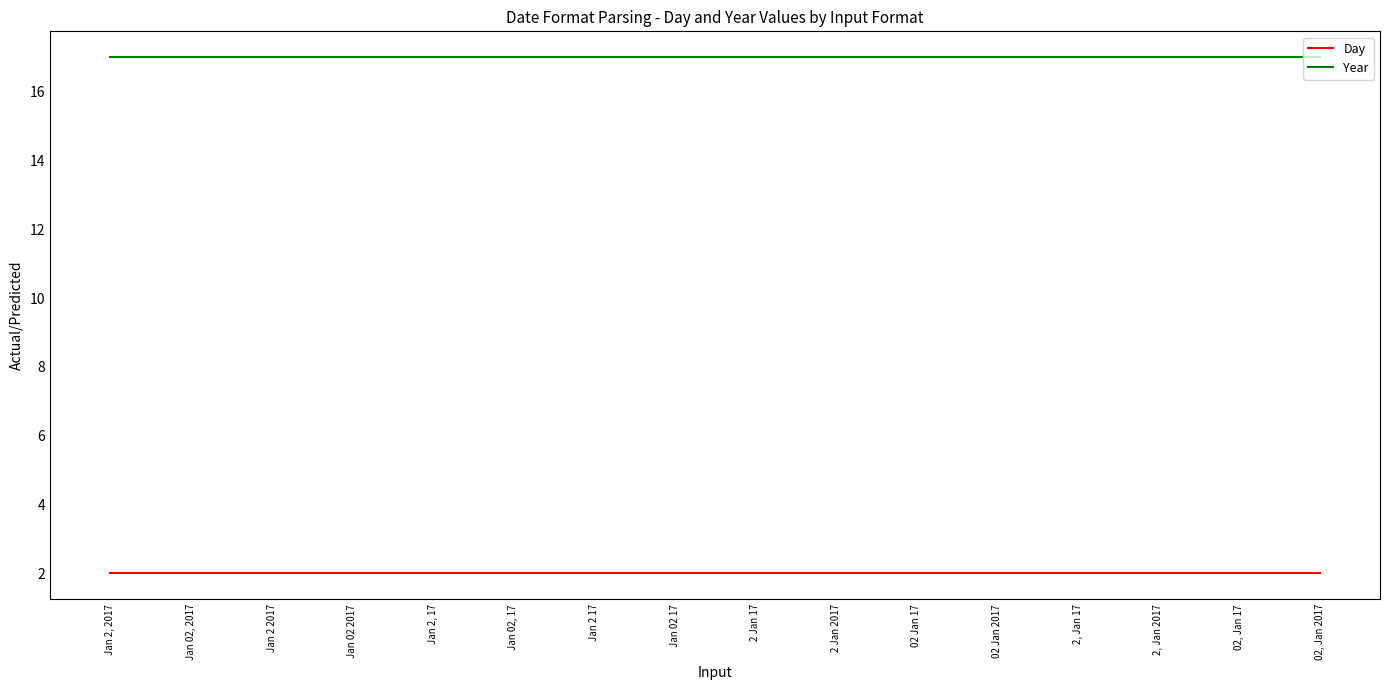

What is the greatest value displayed?

17